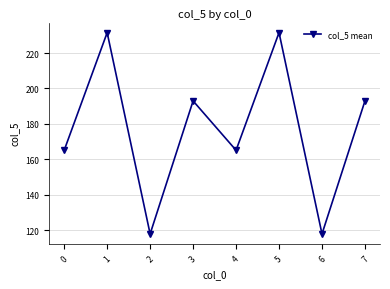

What is the maximum value shown in the chart?

231.5